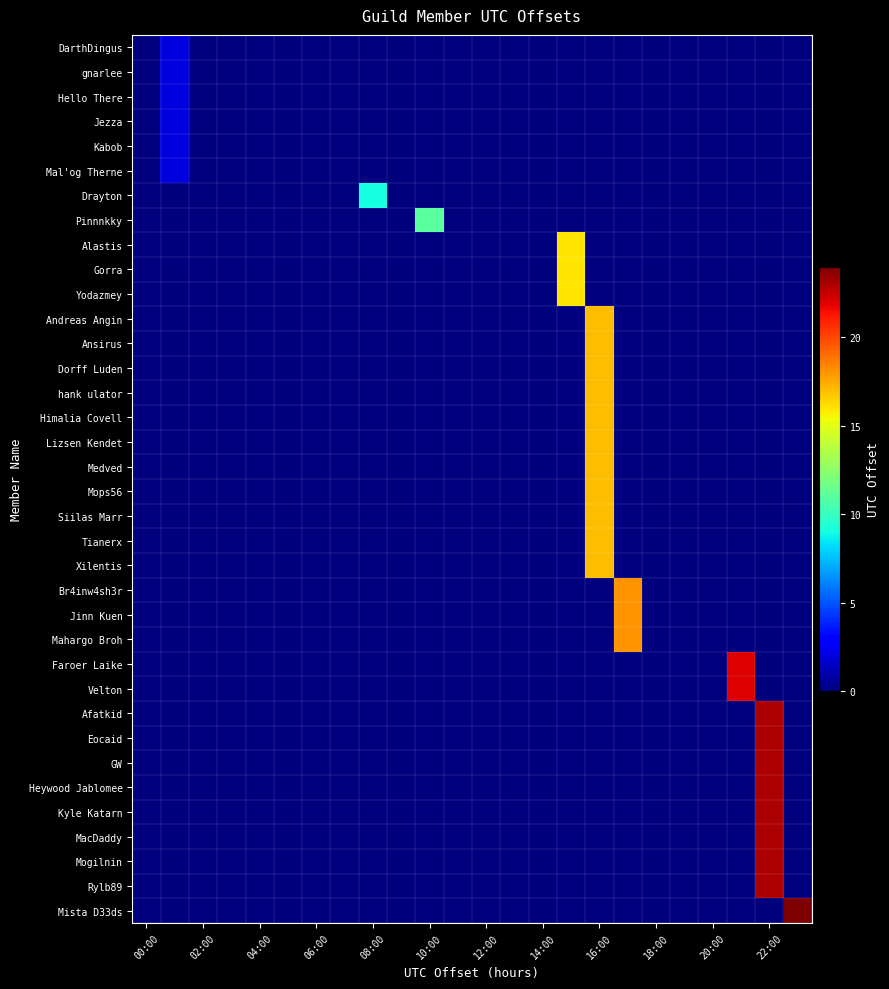

Which series has the largest total across all categories?

Mista D33ds